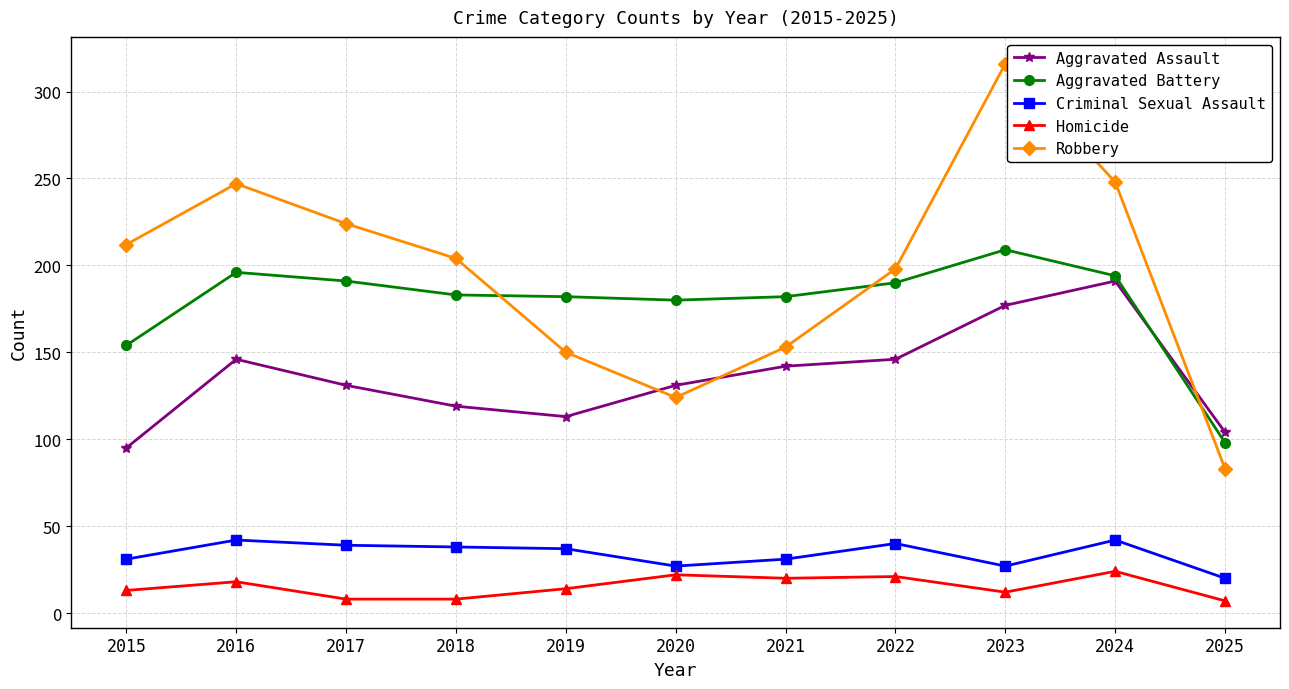

The value of Criminal Sexual Assault at 2022 is 19. True or false?

False